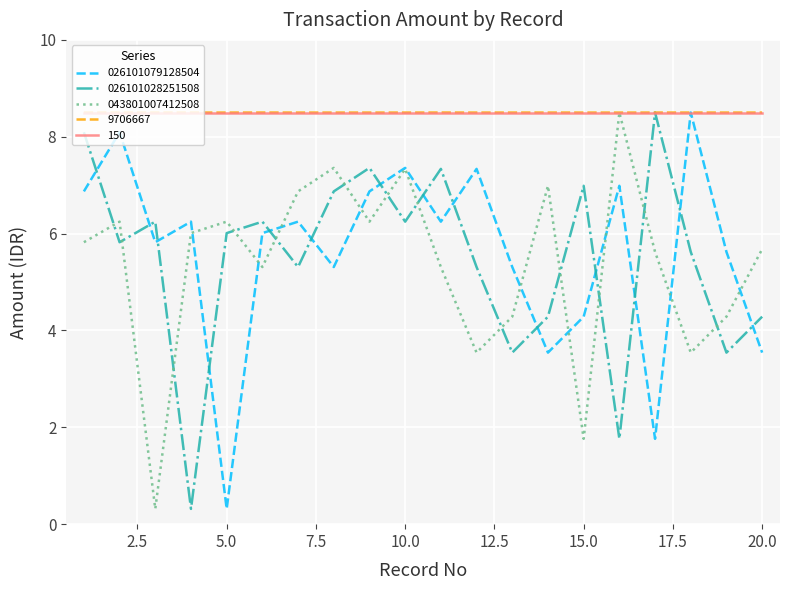

Which series ends up on top after the final intersection of 026101079128504 and 026101028251508?

026101028251508